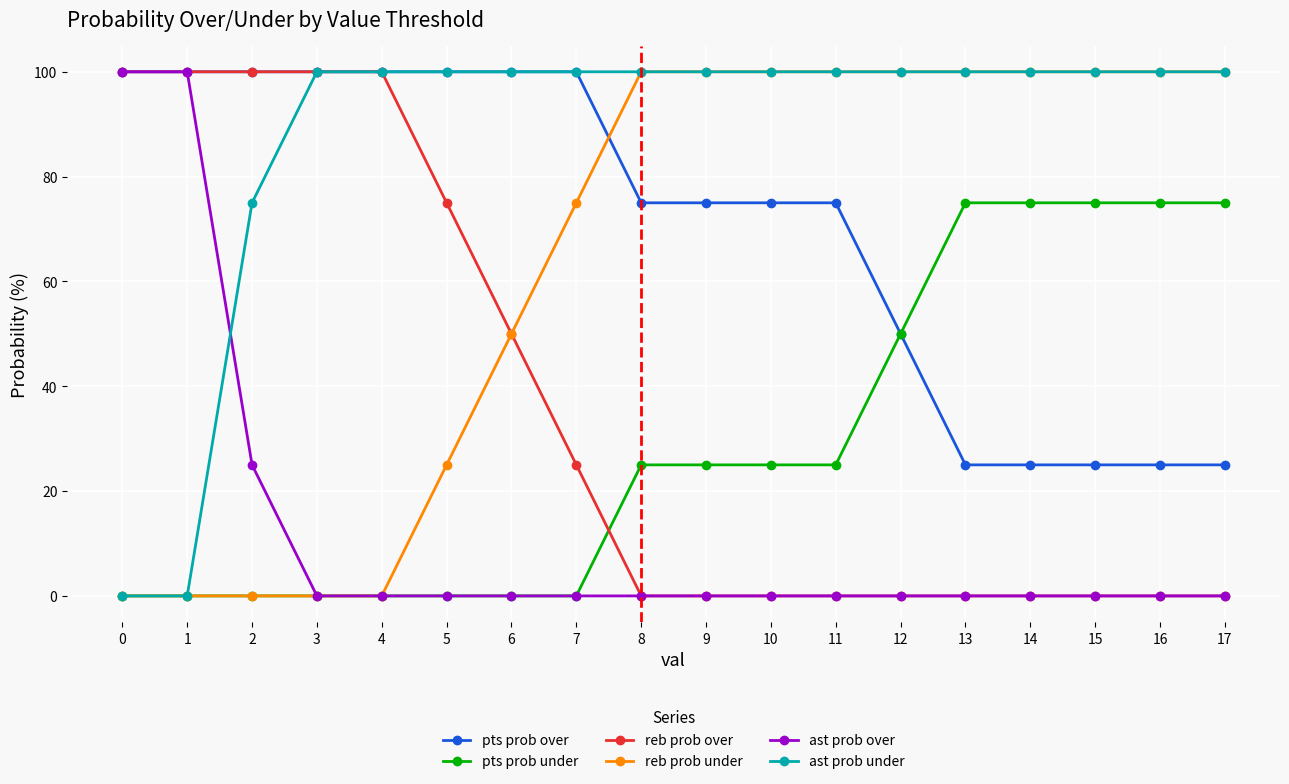

Which series has the largest total across all categories?

ast prob under